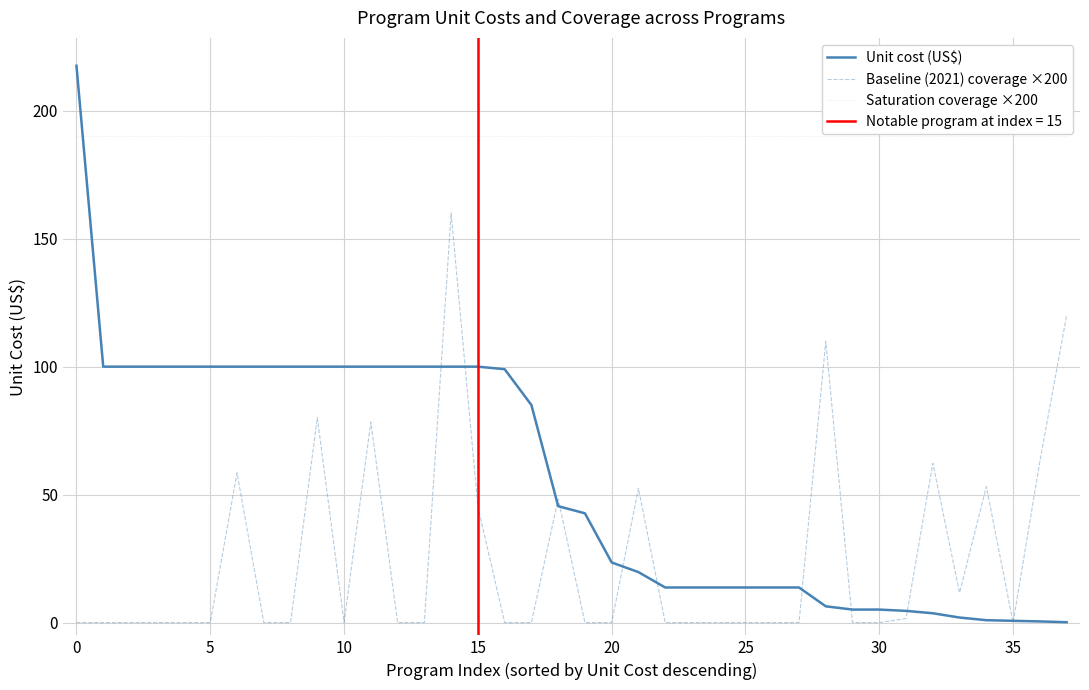

True or false: Saturation coverage ×200 and Baseline (2021) coverage ×200 intersect in this chart.

False